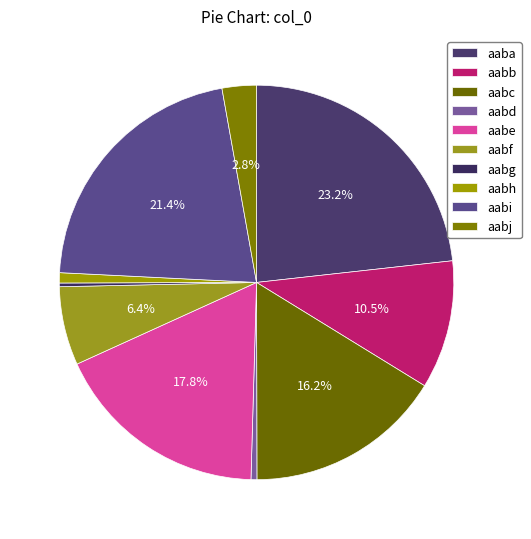

How many segments does this pie chart have?

10